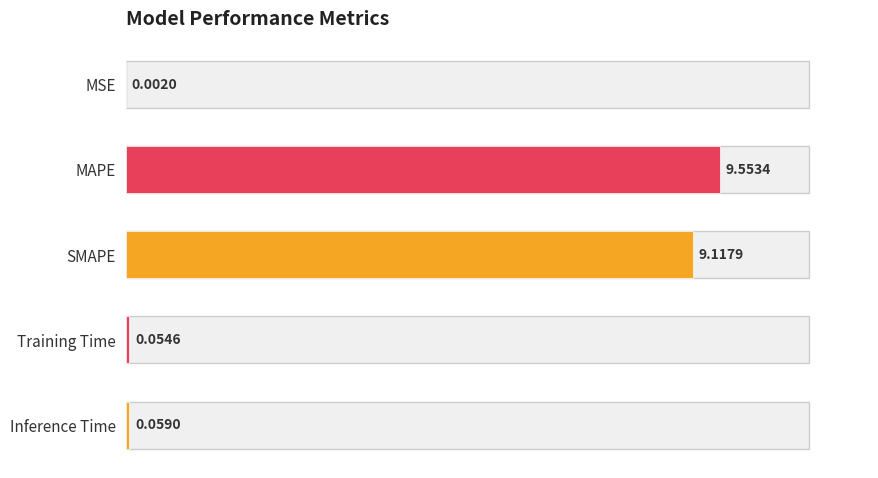

Where is the data nearest to the value 4?

Inference Time